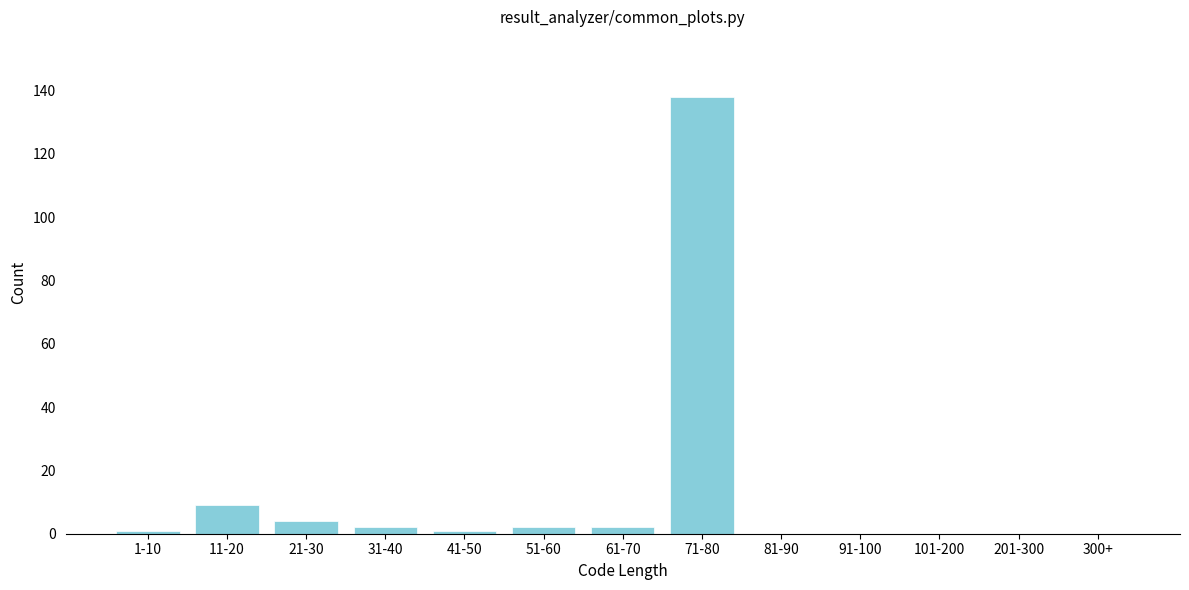

Reading left to right, what are all the values shown in this chart?

1-10=1	11-20=9	21-30=4	31-40=2	41-50=1	51-60=2	61-70=2	71-80=138	81-90=0	91-100=0	101-200=0	201-300=0	300+=0